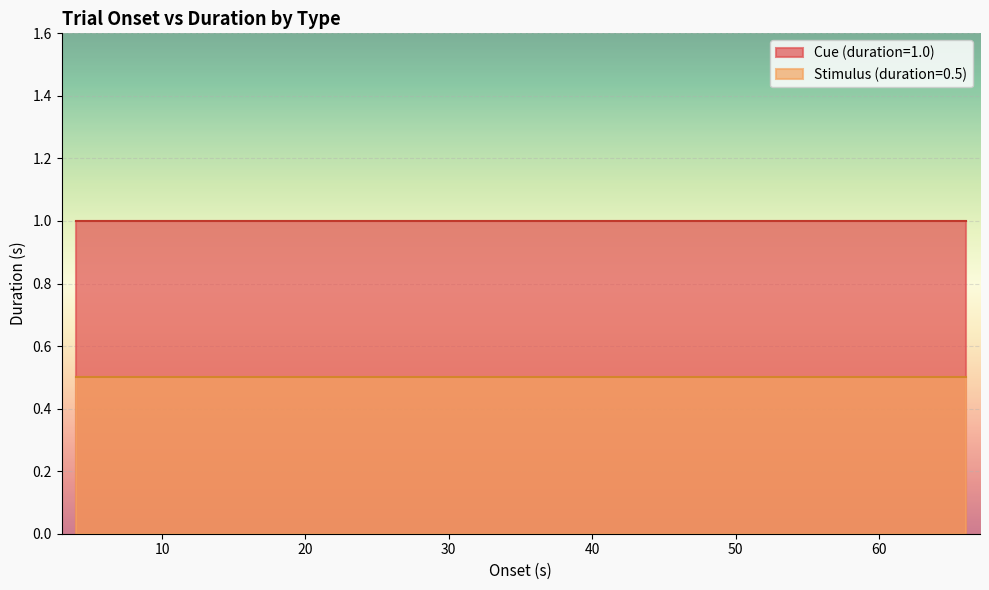

True or false: Cue (duration=1.0) and Stimulus (duration=0.5) cross at least once.

False